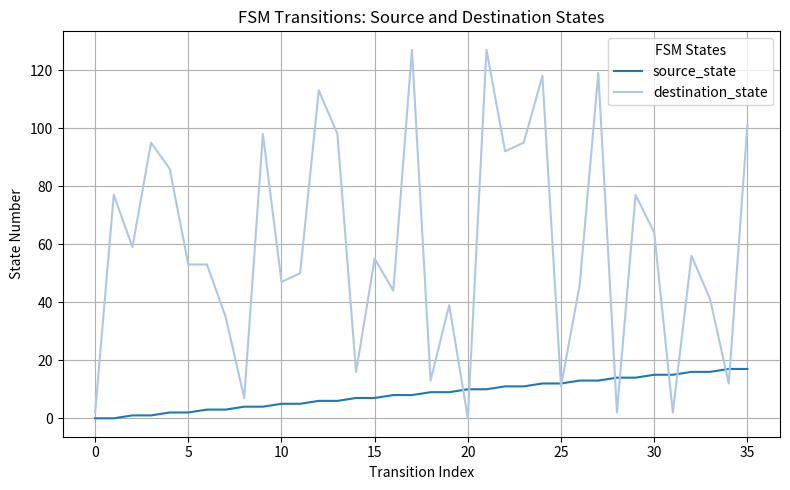

List the series in order of their peak value, highest first.

destination_state, source_state